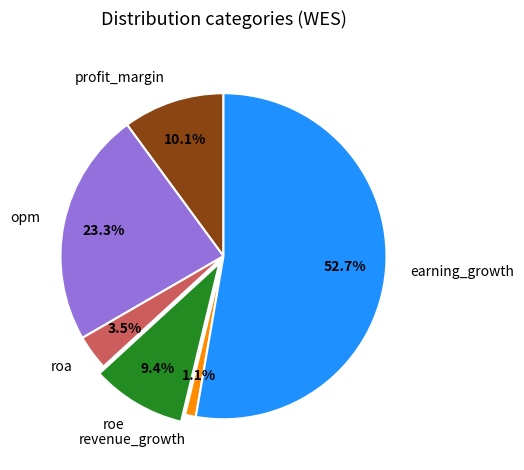

What is the majority slice?

earning_growth